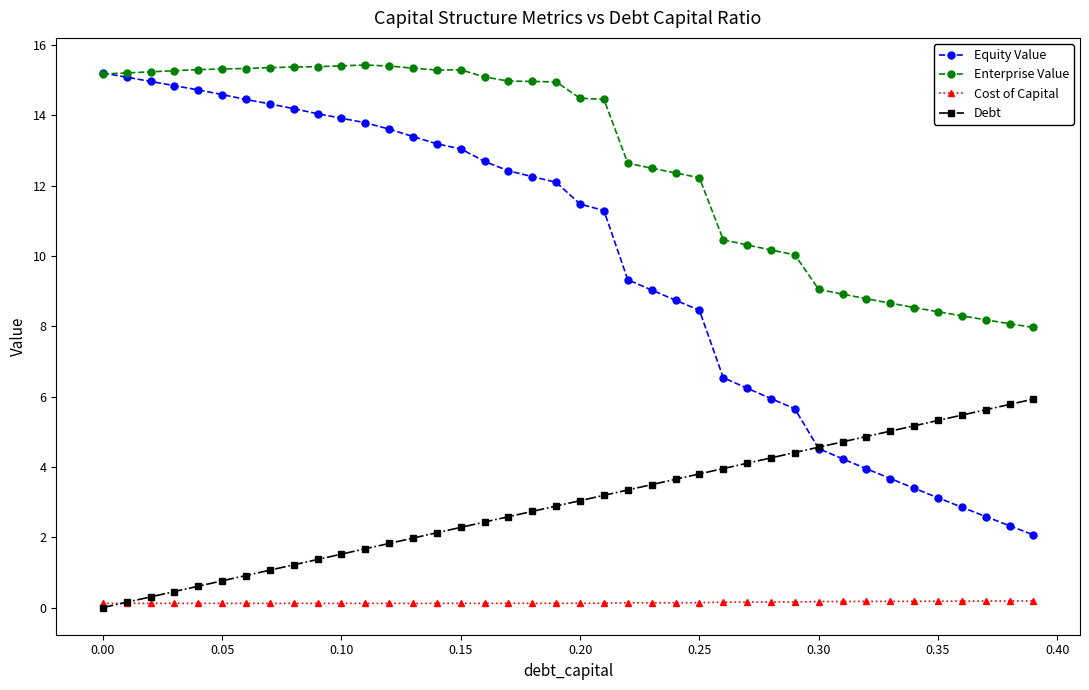

Which series has the largest total across all categories?

Enterprise Value